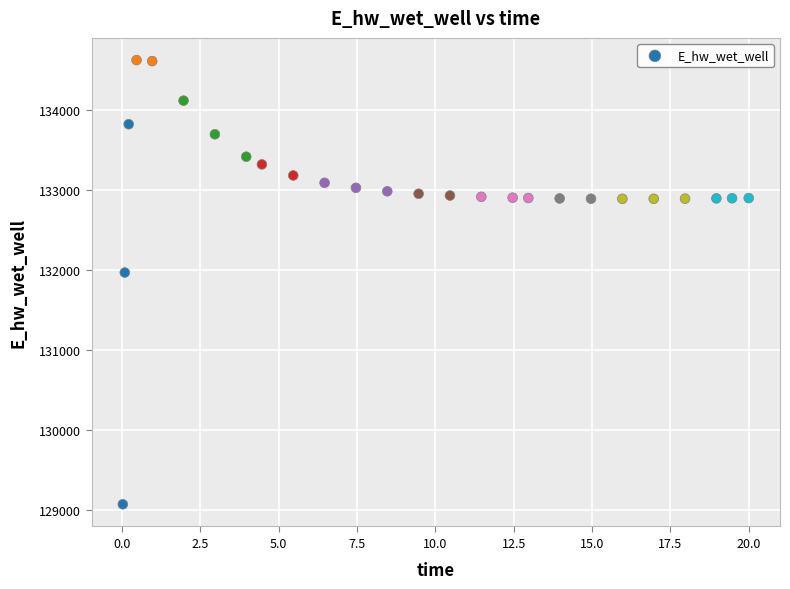

What is the range of Y values (max minus min)?

5558.2